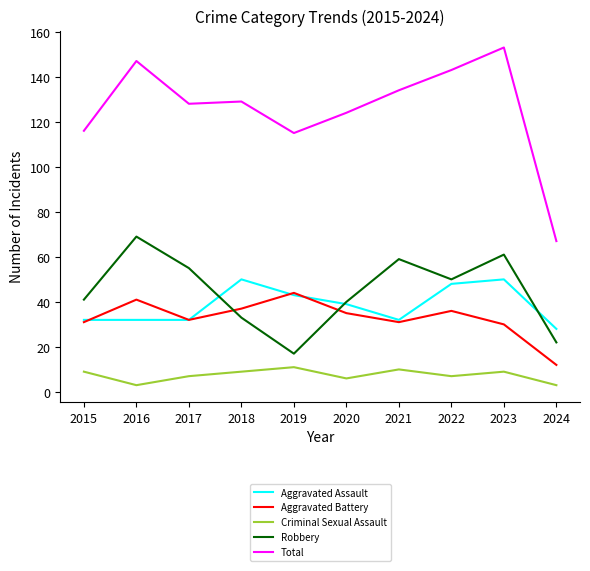

The value of Criminal Sexual Assault at 2018 is 4. True or false?

False